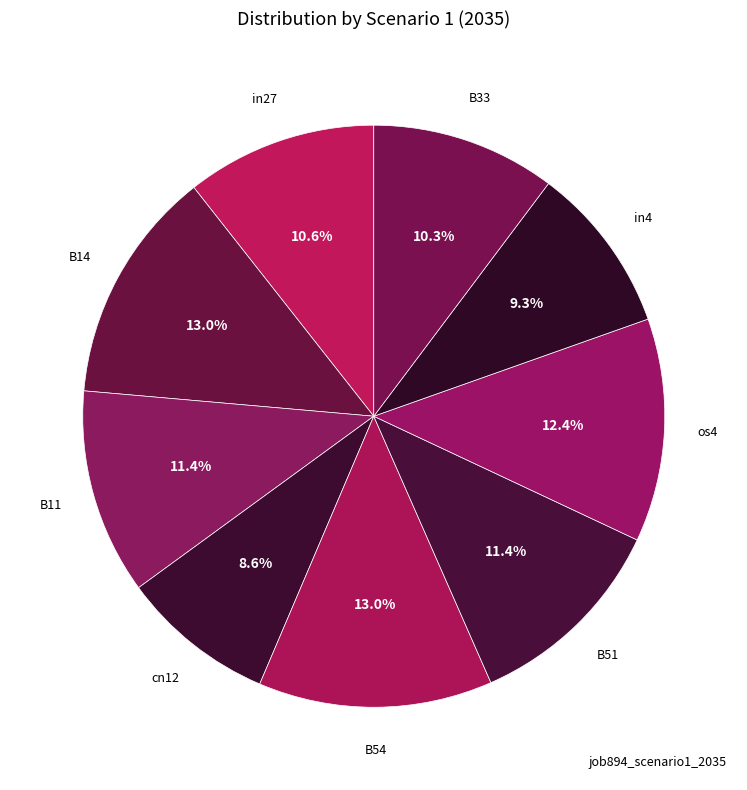

How many slices are in this pie chart?

9